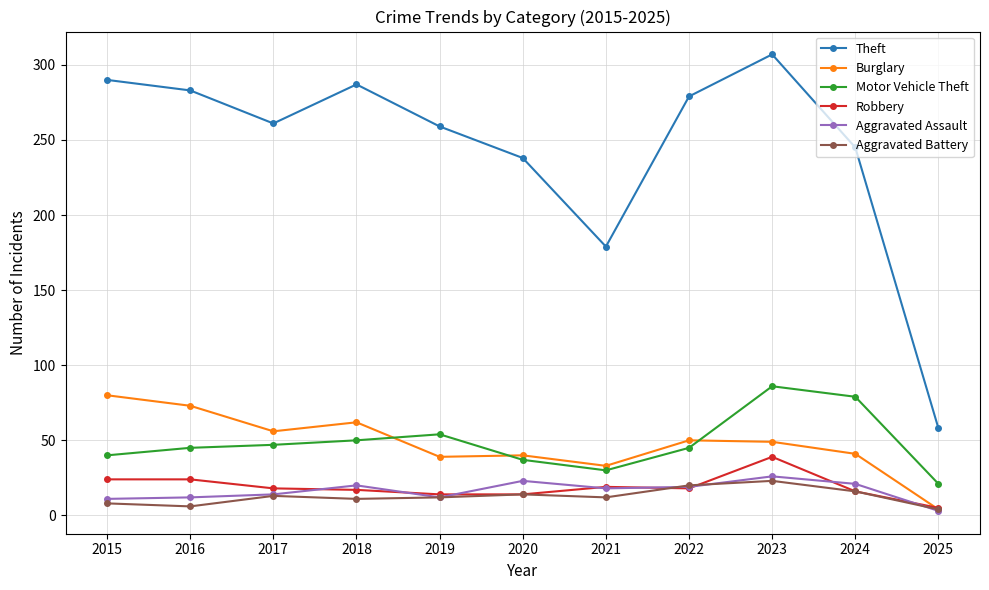

Which series has the widest spread of values?

Theft